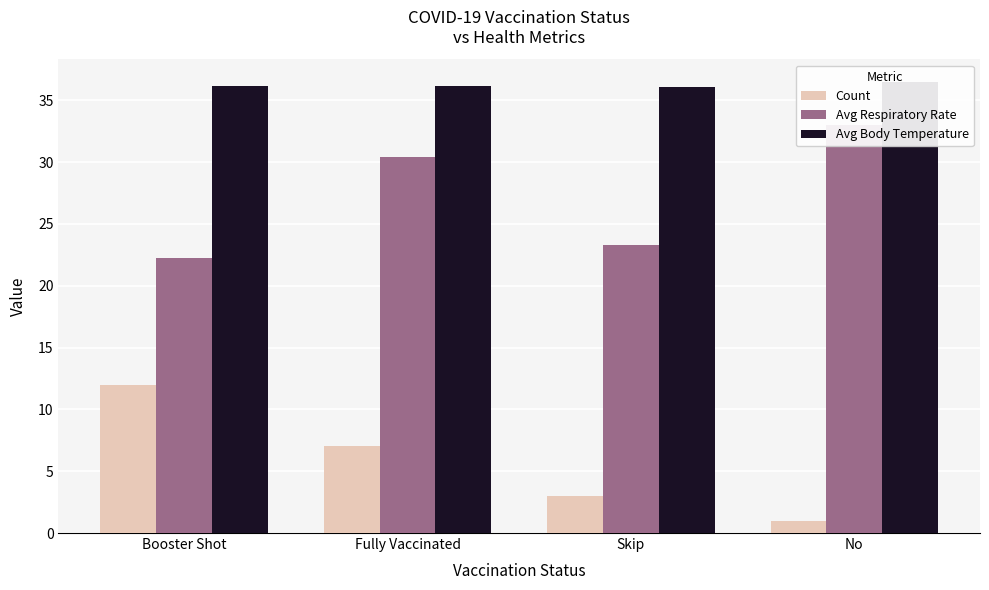

What is the sum of the Count values at Booster Shot and No?

13.0